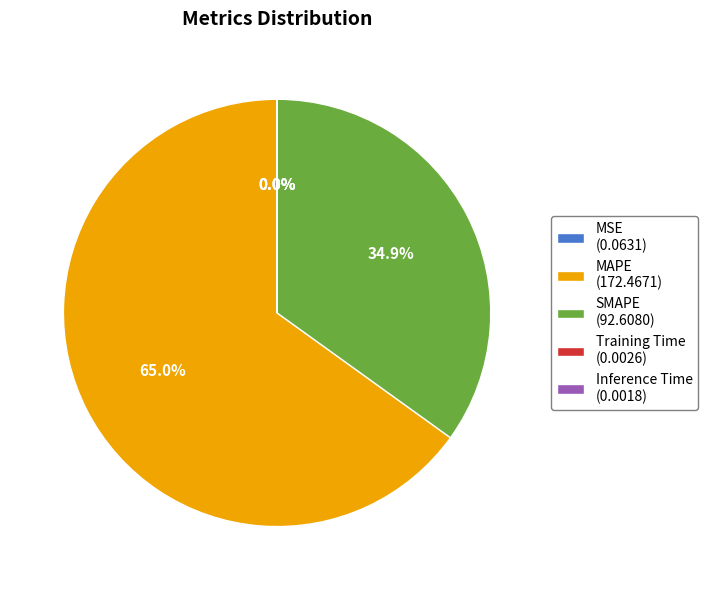

Which has a higher value, MAPE or SMAPE?

MAPE